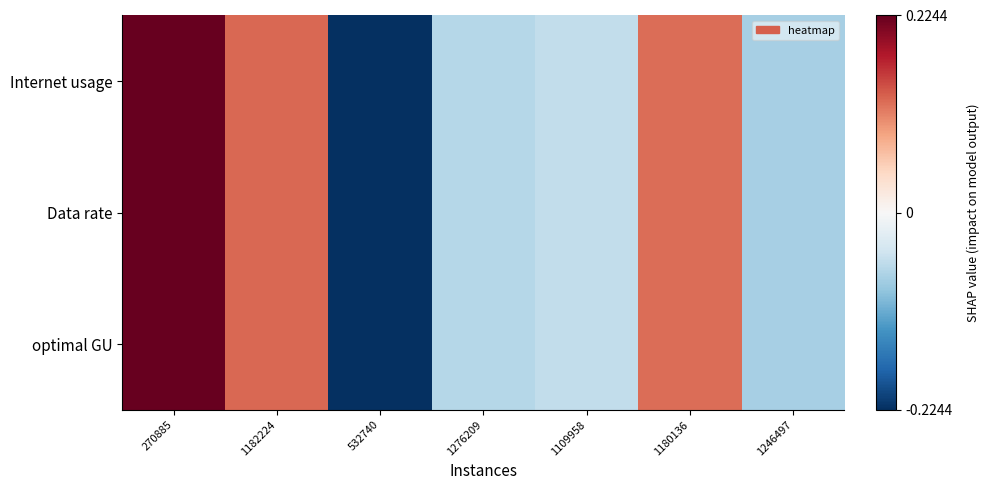

Which category has the highest value across all series?

270885